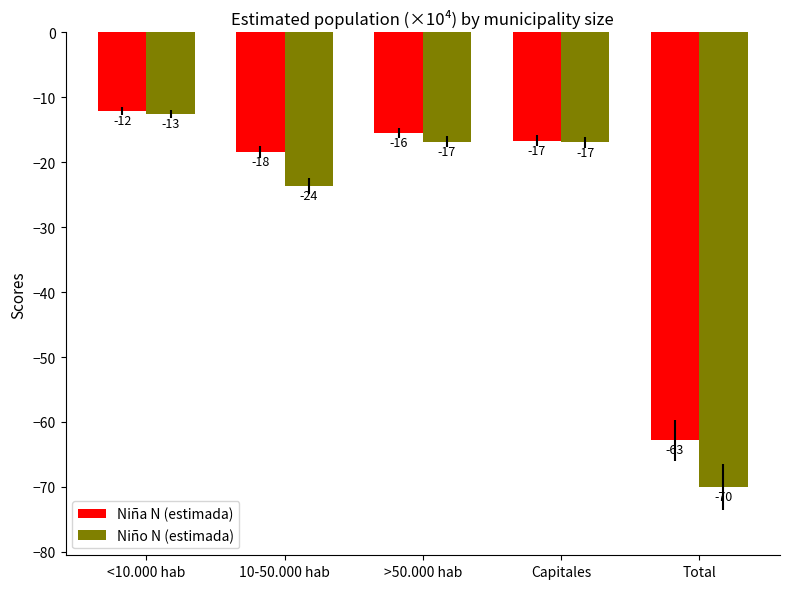

At which category is the sum across all series the highest?

<10.000 hab